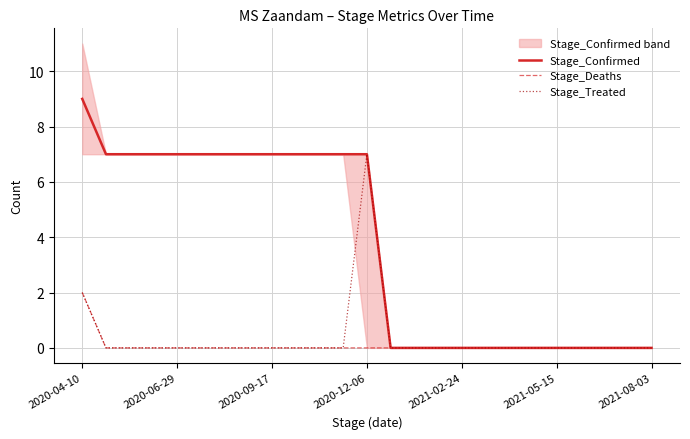

Is it true that Stage_Confirmed equals 0 at 17?

True